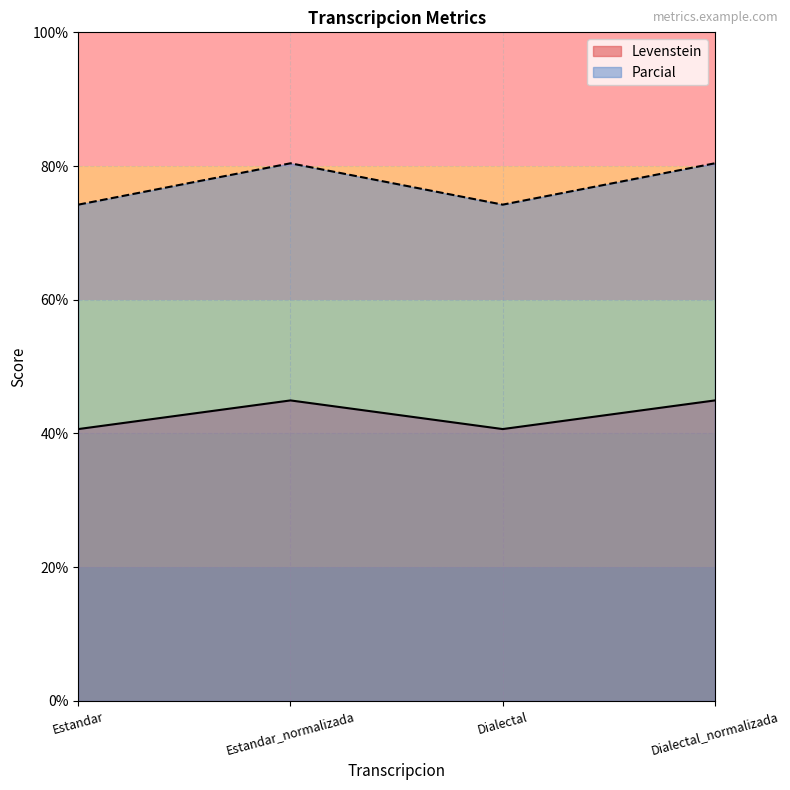

How many interior local valleys does the Parcial series have?

1